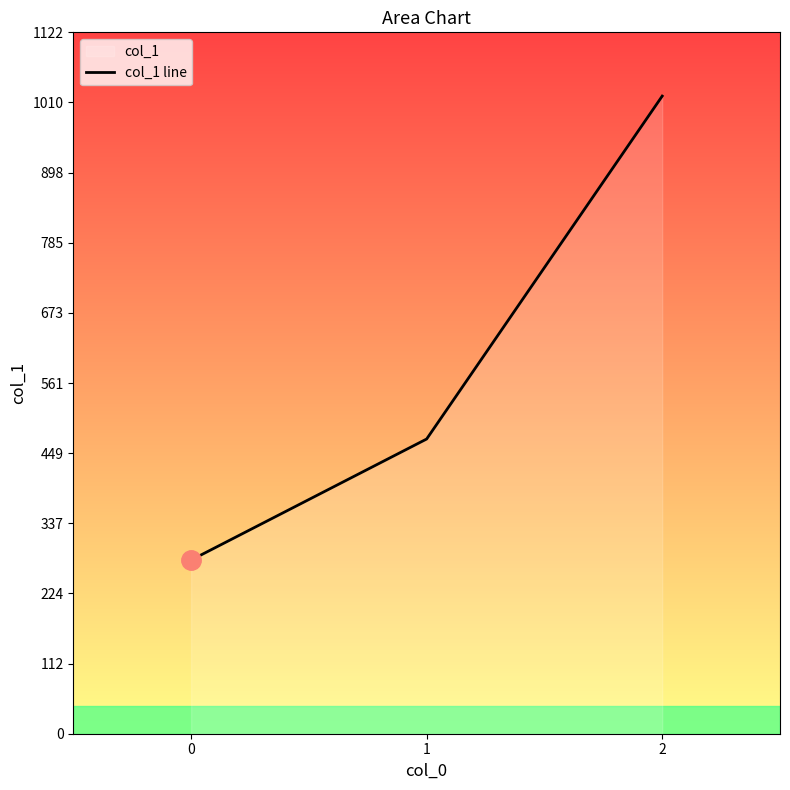

List the labels in order of value, smallest first.

0, 1, 2